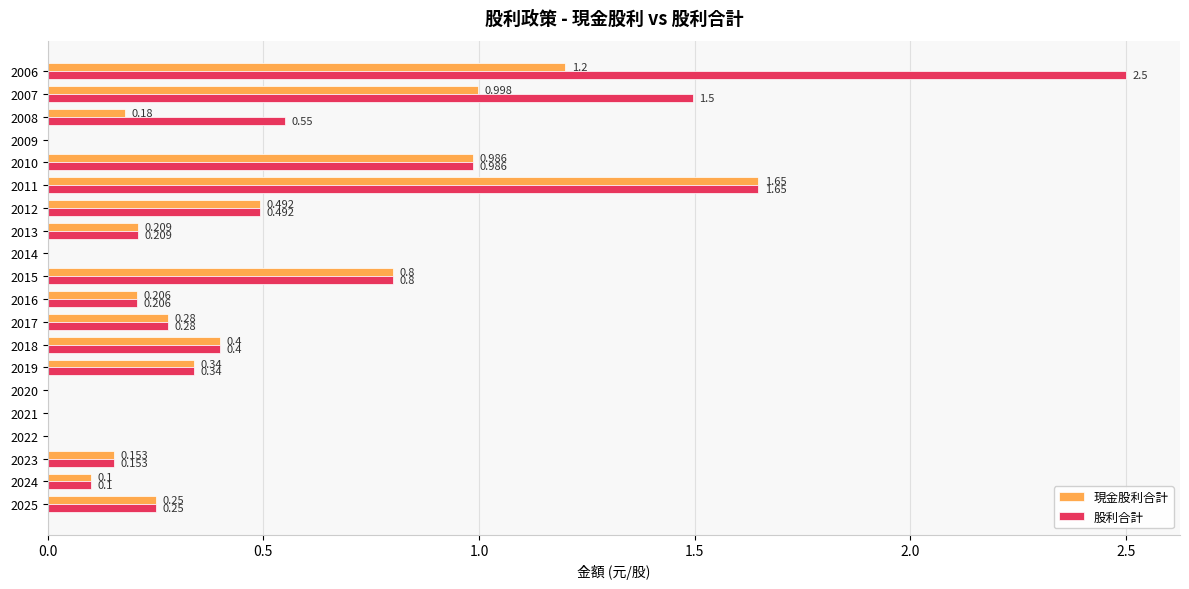

Is the value of 現金股利合計 at 2006 greater than the value of 股利合計 at 2022?

Yes